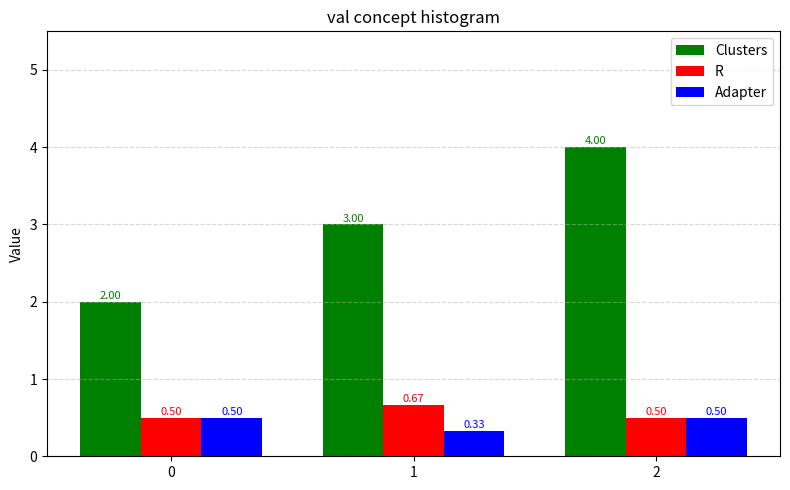

Which category has the highest value across all series?

2